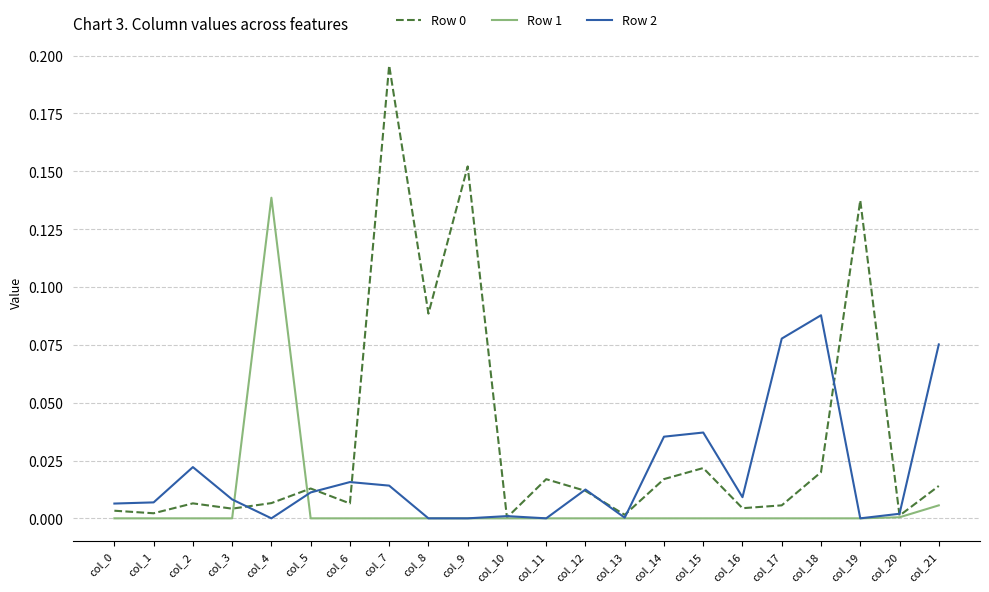

At which label does Row 2 reach its peak?

col_18